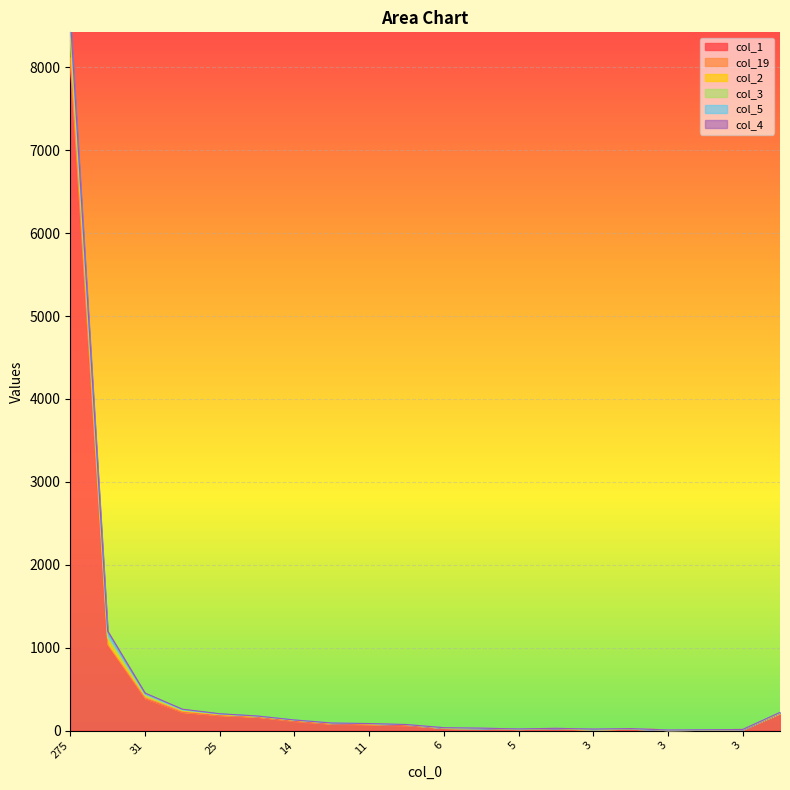

What is the highest value of the col_3 series?

8114